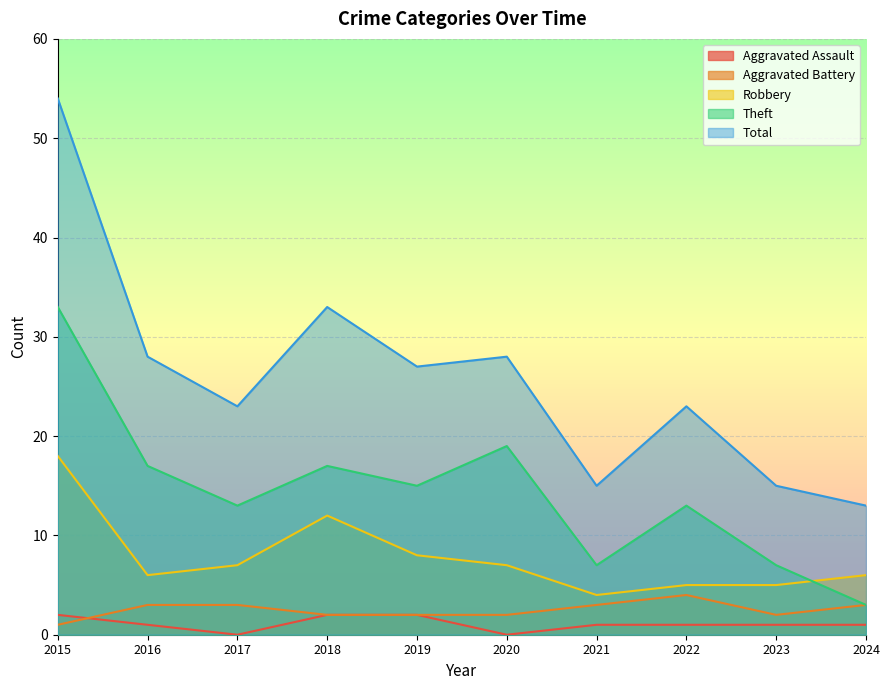

What is the highest value of the Aggravated Assault series?

2